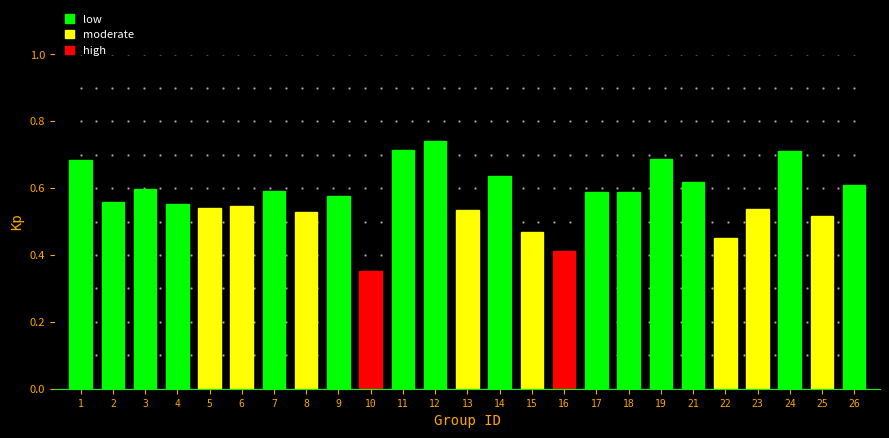

Between 19 and 21, which is larger?

19